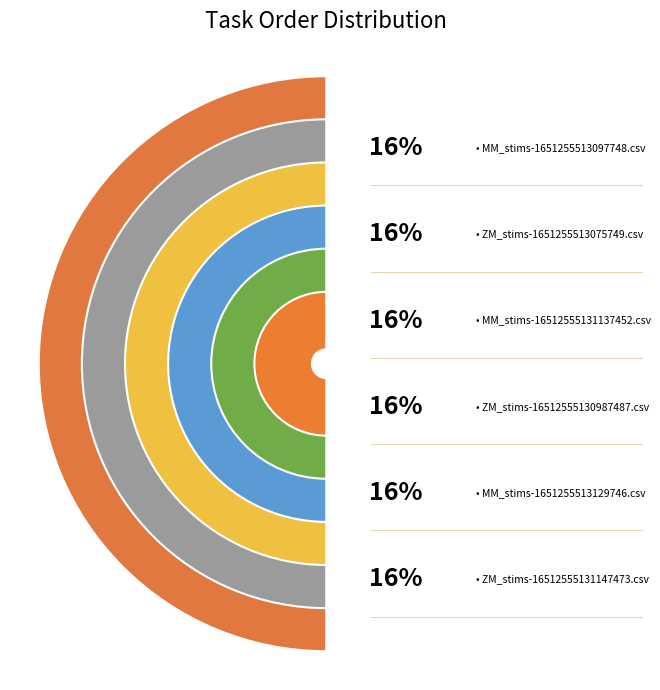

What is the smallest slice in the pie chart?

MM_stims-1651255513097748.csv